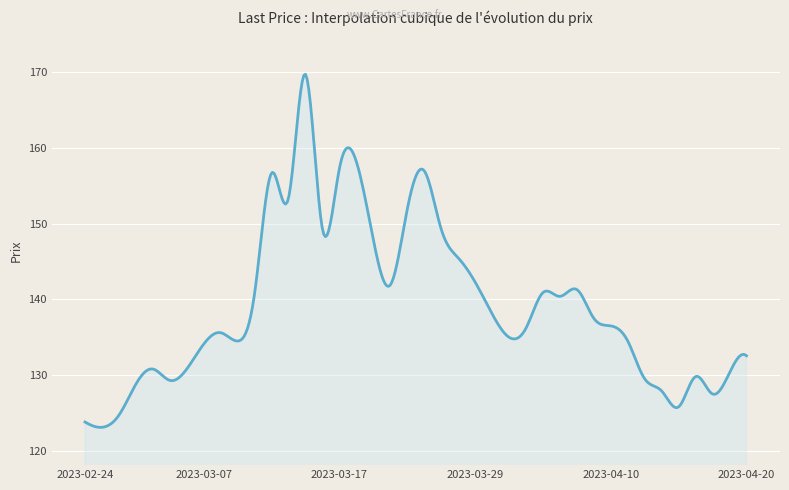

What is the maximum value shown in the chart?

169.8